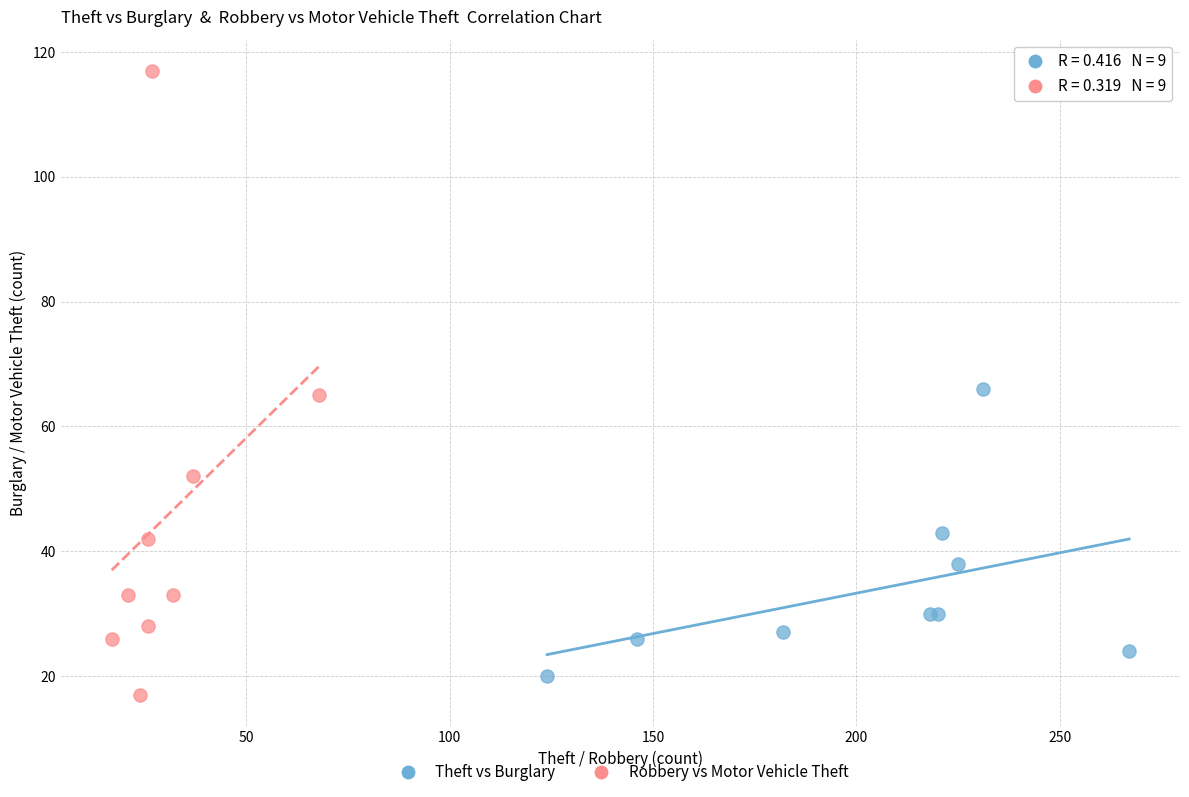

What are all the series names shown in the legend?

Theft vs Burglary, Robbery vs Motor Vehicle Theft